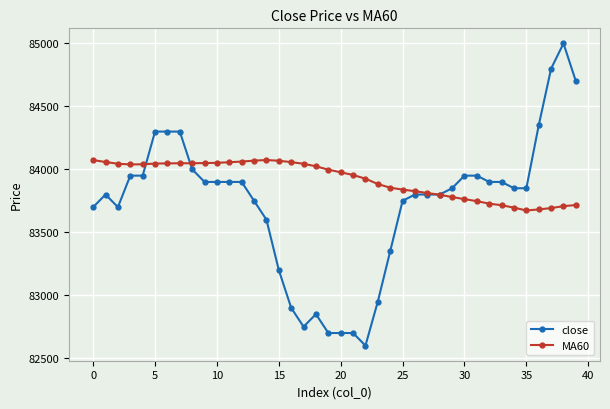

Which series has the largest total across all categories?

MA60